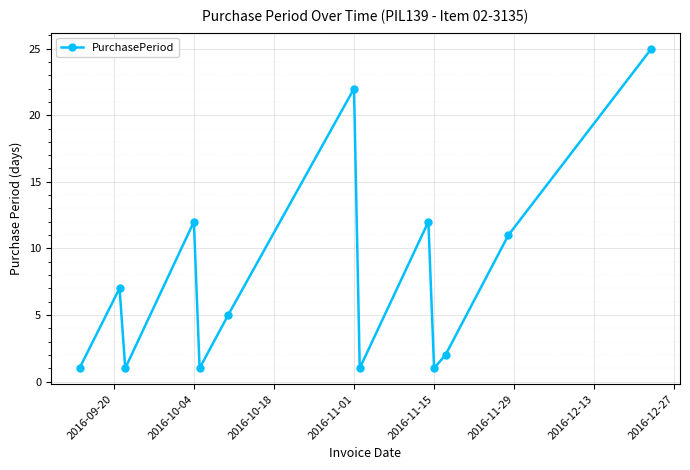

What is the average value?

8